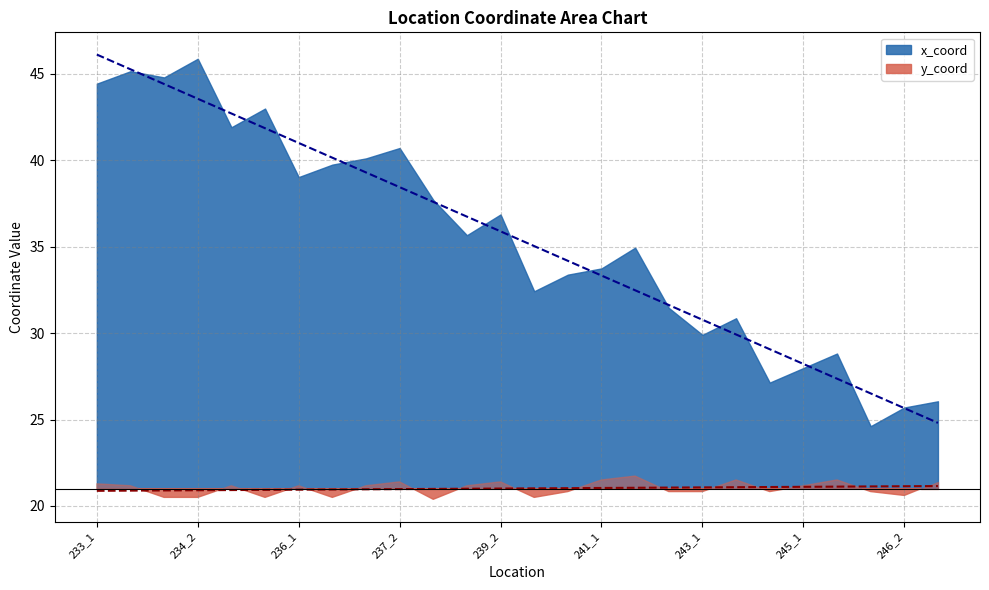

Reading left to right, list all the values displayed in this chart.

x_coord: 233_1=44.4	233_2=45.1	234_1=44.8	234_2=45.9	235_1=41.9	235_2=43.0	236_1=39.0	236_2=39.7	237_1=40.1	237_2=40.7	238_2=37.7	239_1=35.7	239_2=36.9	240_1=32.4	240_2=33.4	241_1=33.7	241_2=34.9	242_2=31.5	243_1=29.9	243_2=30.9	244_2=27.1	245_1=28.0	245_2=28.8	246_1=24.6	246_2=25.7	247_2=26.1
y_coord: 233_1=21.3	233_2=21.2	234_1=20.5	234_2=20.5	235_1=21.2	235_2=20.5	236_1=21.2	236_2=20.5	237_1=21.2	237_2=21.4	238_2=20.4	239_1=21.2	239_2=21.4	240_1=20.5	240_2=20.8	241_1=21.5	241_2=21.7	242_2=20.8	243_1=20.8	243_2=21.5	244_2=20.8	245_1=21.2	245_2=21.5	246_1=20.8	246_2=20.6	247_2=21.4